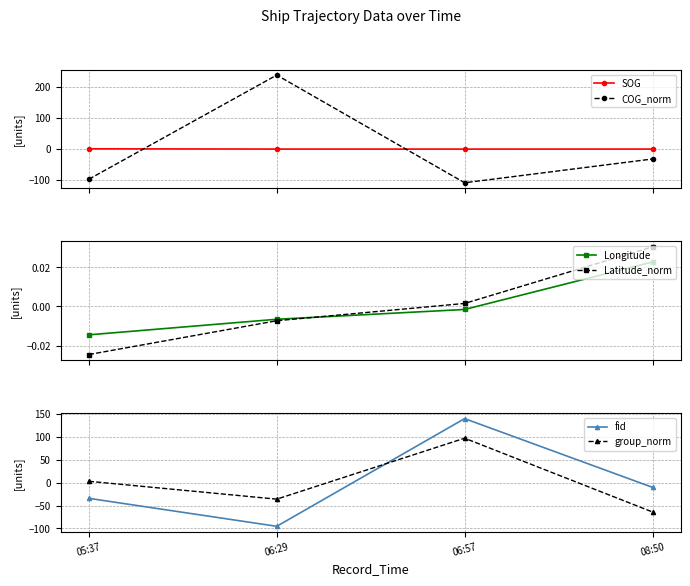

How many lines are shown in the chart?

6